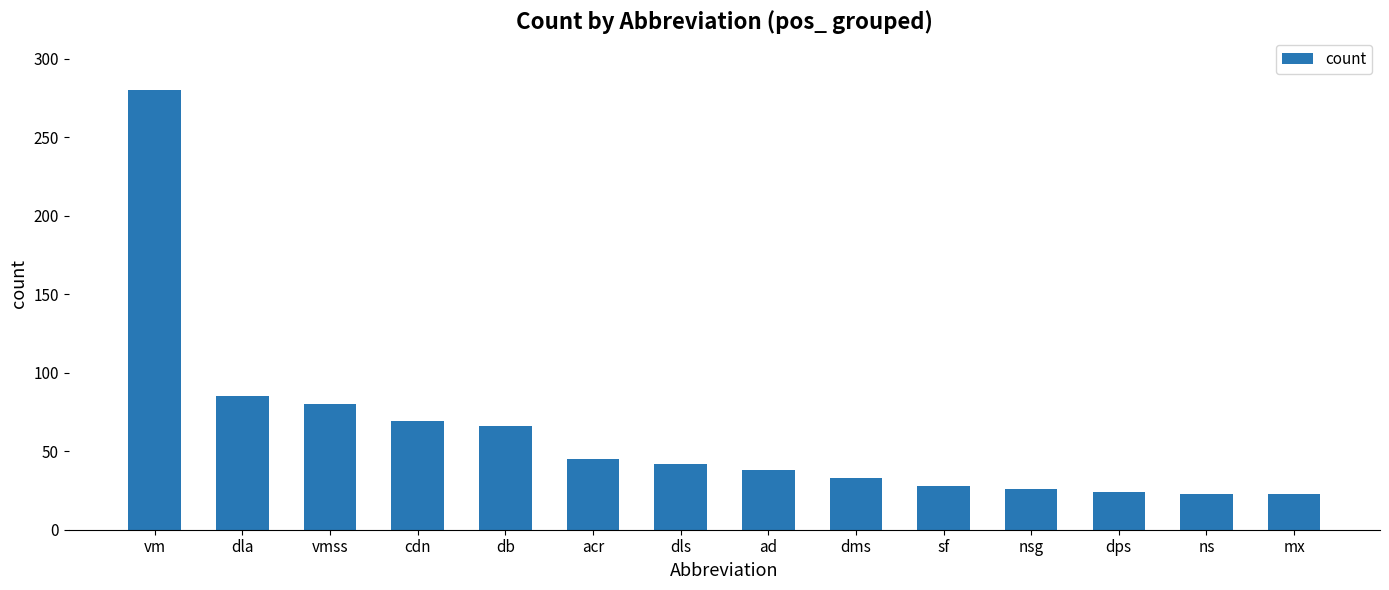

What is the label of the 12th bar from the left?

dps